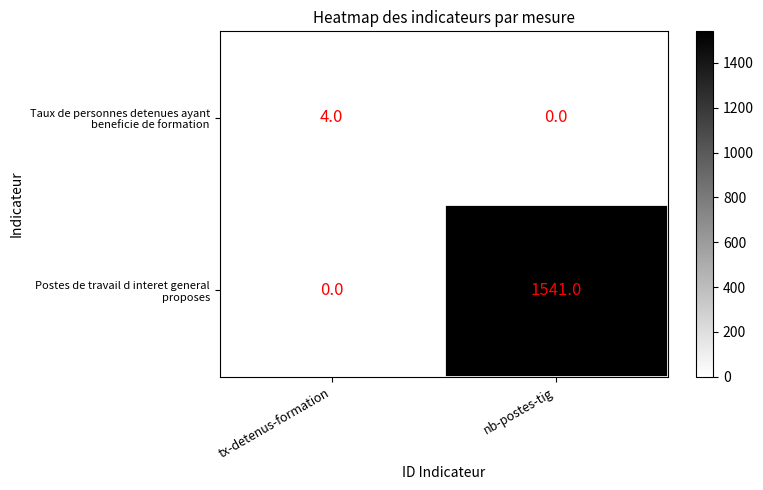

Which category has the highest value across all series?

nb-postes-tig